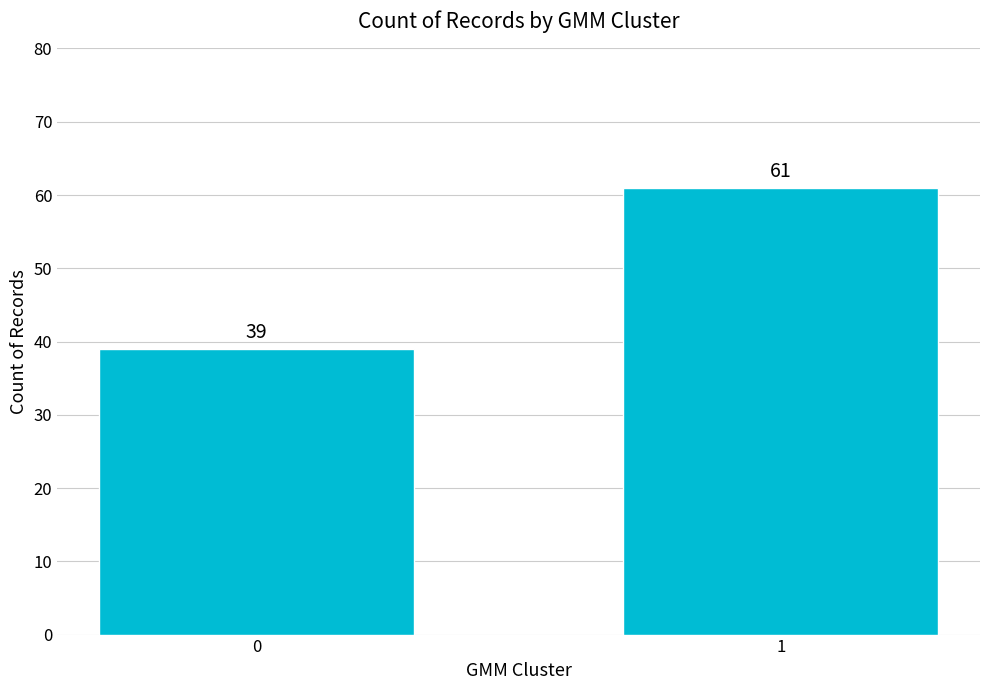

Approximately how many times larger is the value at 0 compared to 1?

0.6